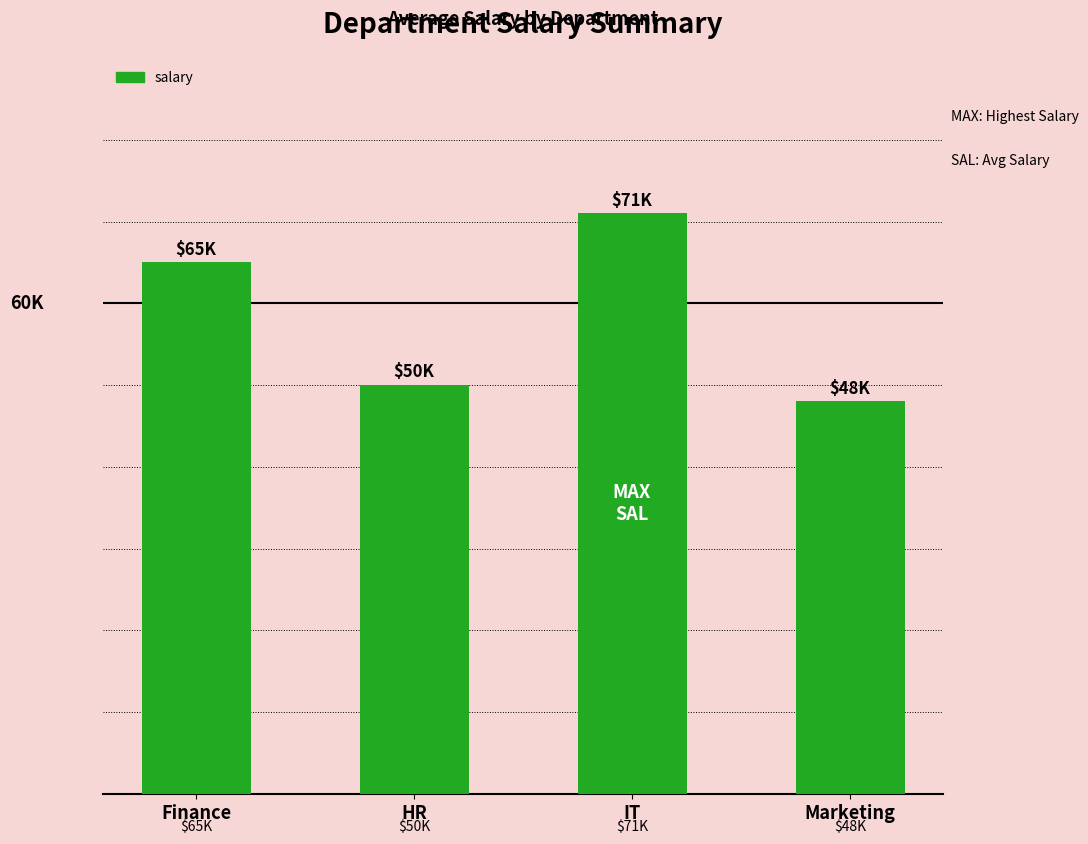

Are the bars horizontal?

No